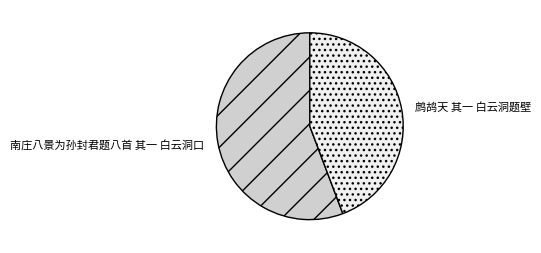

Is the sum of 鹧鸪天 其一 白云洞题壁 and 南庄八景为孙封君题八首 其一 白云洞口 greater than half?

Yes